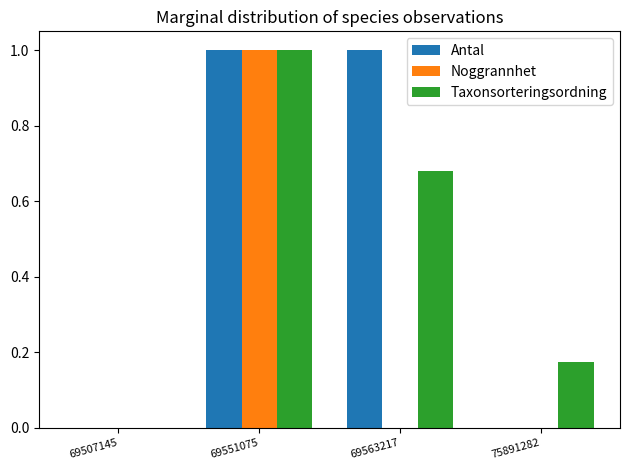

How many values in Taxonsorteringsordning are above zero?

3